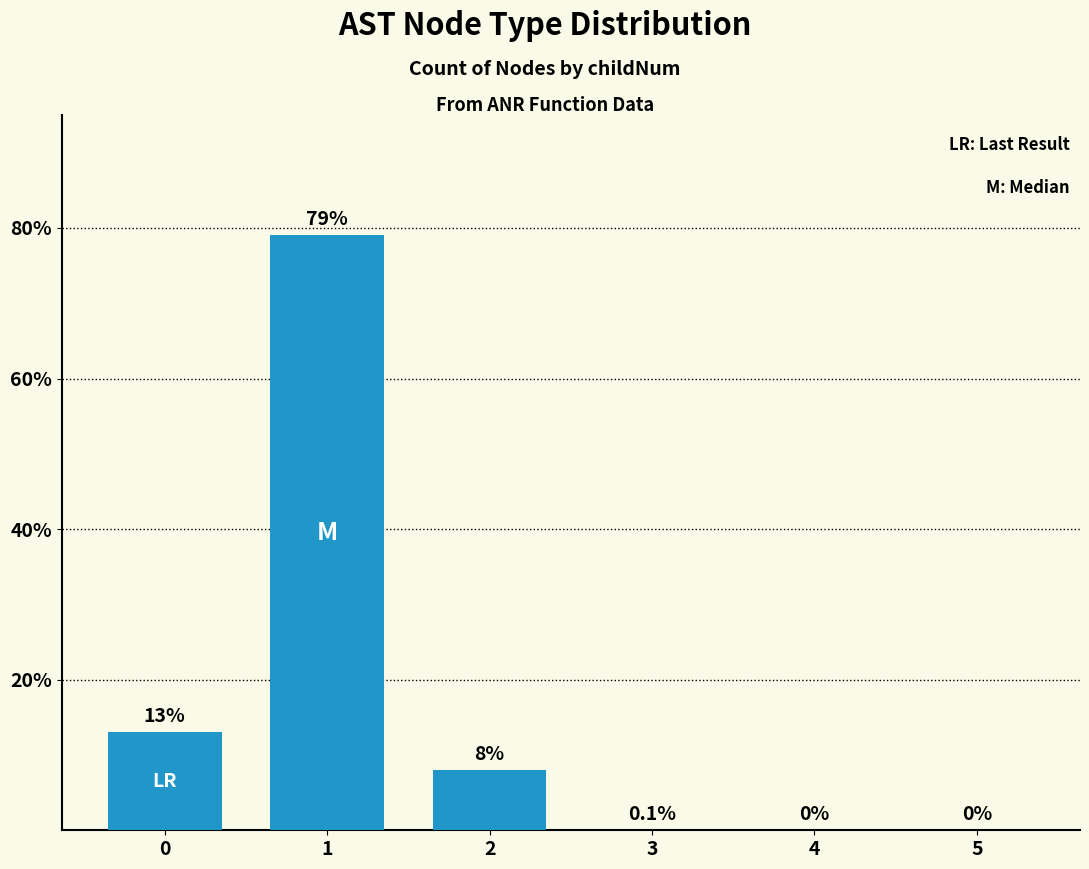

Reading right to left, what are all the values shown in this chart?

5=0.0	4=0.0	3=0.1	2=8.0	1=79.0	0=13.0